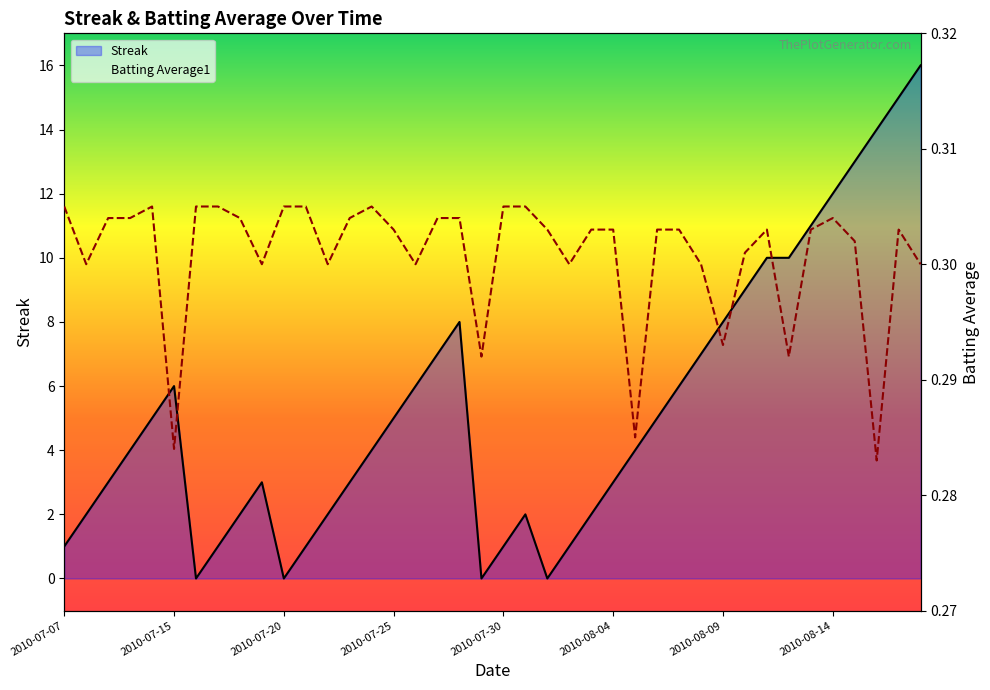

Reading right to left, transcribe all the data shown in this chart.

Streak: 2010-08-18=16.0	2010-08-17=15.0	2010-08-16=14.0	2010-08-15=13.0	2010-08-14=12.0	2010-08-13=11.0	2010-08-12=10.0	2010-08-11=10.0	2010-08-10=9.0	2010-08-09=8.0	2010-08-08=7.0	2010-08-07=6.0	2010-08-06=5.0	2010-08-05=4.0	2010-08-04=3.0	2010-08-03=2.0	2010-08-02=1.0	2010-08-01=0.0	2010-07-31=2.0	2010-07-30=1.0	2010-07-29=0.0	2010-07-28=8.0	2010-07-27=7.0	2010-07-26=6.0	2010-07-25=5.0	2010-07-24=4.0	2010-07-23=3.0	2010-07-22=2.0	2010-07-21=1.0	2010-07-20=0.0	2010-07-19=3.0	2010-07-18=2.0	2010-07-17=1.0	2010-07-16=0.0	2010-07-15=6.0	2010-07-11=5.0	2010-07-10=4.0	2010-07-09=3.0	2010-07-08=2.0	2010-07-07=1.0
Batting Average1: 2010-08-18=0.3	2010-08-17=0.3	2010-08-16=0.3	2010-08-15=0.3	2010-08-14=0.3	2010-08-13=0.3	2010-08-12=0.3	2010-08-11=0.3	2010-08-10=0.3	2010-08-09=0.3	2010-08-08=0.3	2010-08-07=0.3	2010-08-06=0.3	2010-08-05=0.3	2010-08-04=0.3	2010-08-03=0.3	2010-08-02=0.3	2010-08-01=0.3	2010-07-31=0.3	2010-07-30=0.3	2010-07-29=0.3	2010-07-28=0.3	2010-07-27=0.3	2010-07-26=0.3	2010-07-25=0.3	2010-07-24=0.3	2010-07-23=0.3	2010-07-22=0.3	2010-07-21=0.3	2010-07-20=0.3	2010-07-19=0.3	2010-07-18=0.3	2010-07-17=0.3	2010-07-16=0.3	2010-07-15=0.3	2010-07-11=0.3	2010-07-10=0.3	2010-07-09=0.3	2010-07-08=0.3	2010-07-07=0.3